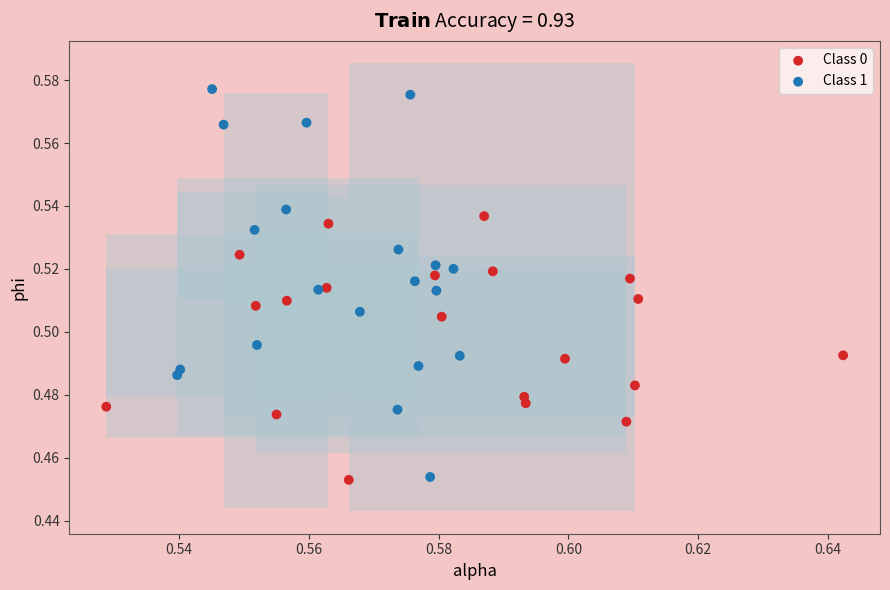

Which series reaches the maximum Y coordinate?

Class 1